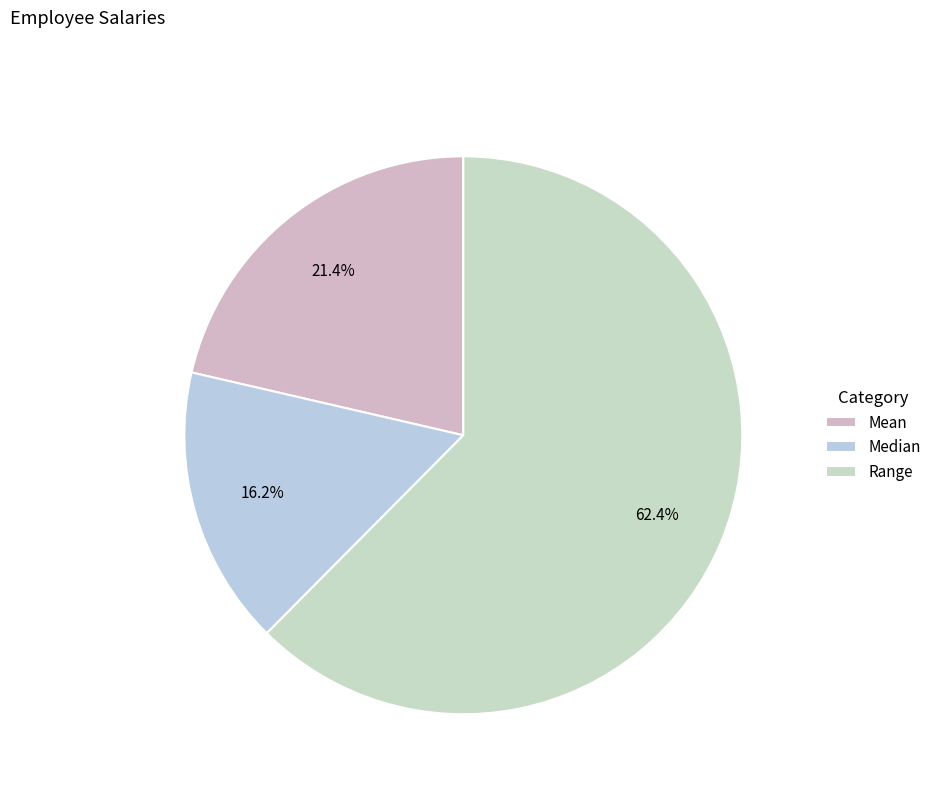

Which category has the smallest portion of the pie?

Median